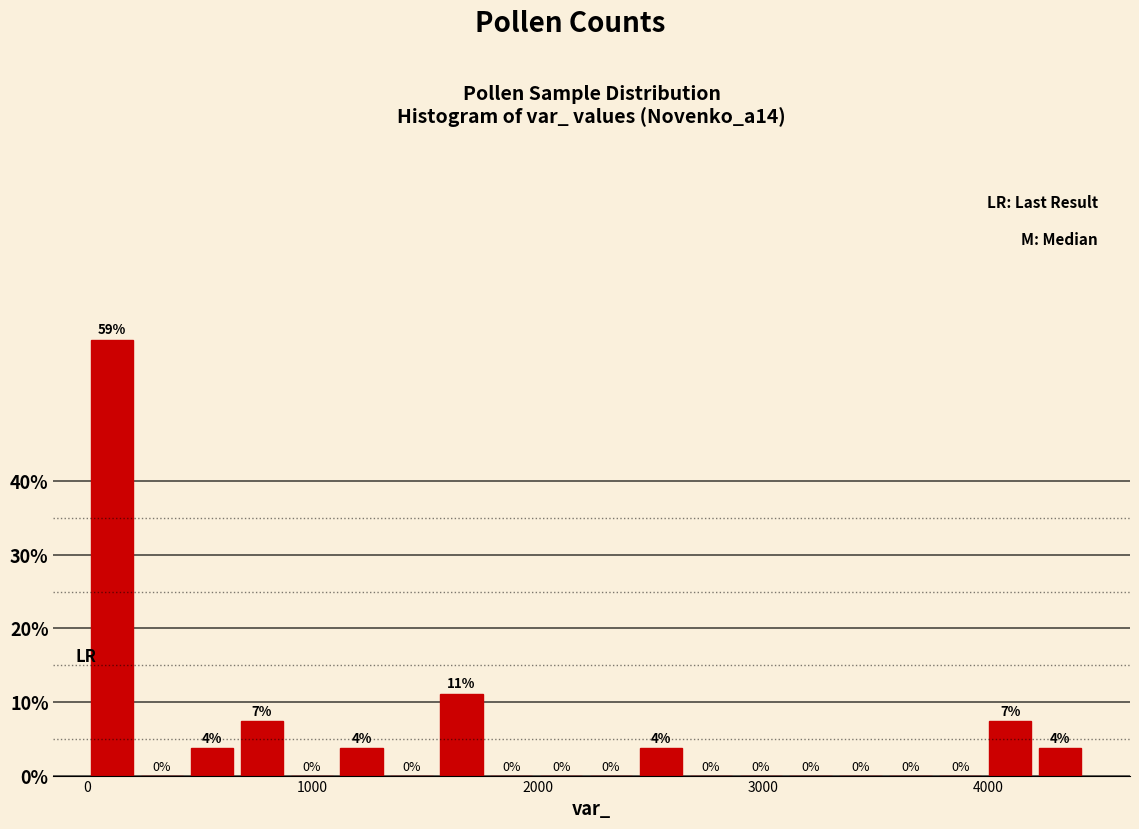

Read against the x-axis, roughly where is the centre of the tallest bar?

100